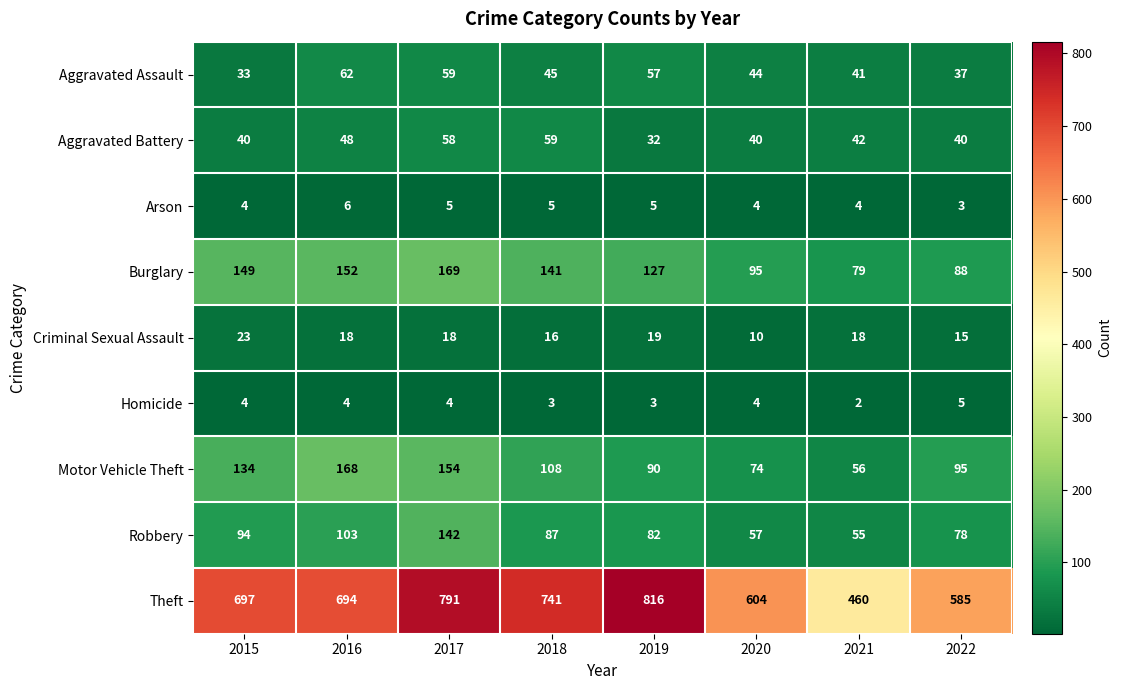

Which series has the widest spread of values?

Theft